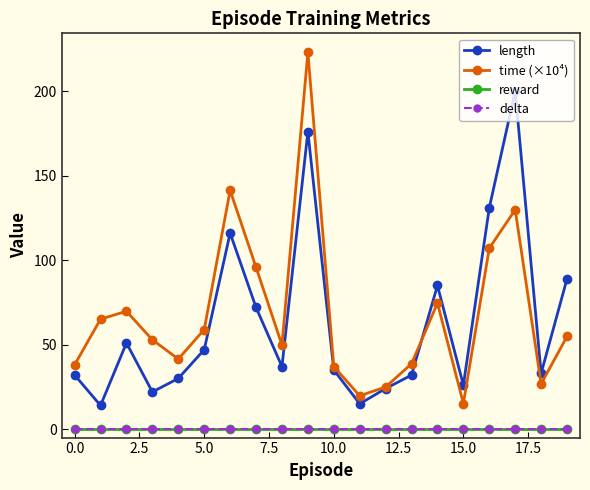

At how many categories does at least one series exceed 78?

7